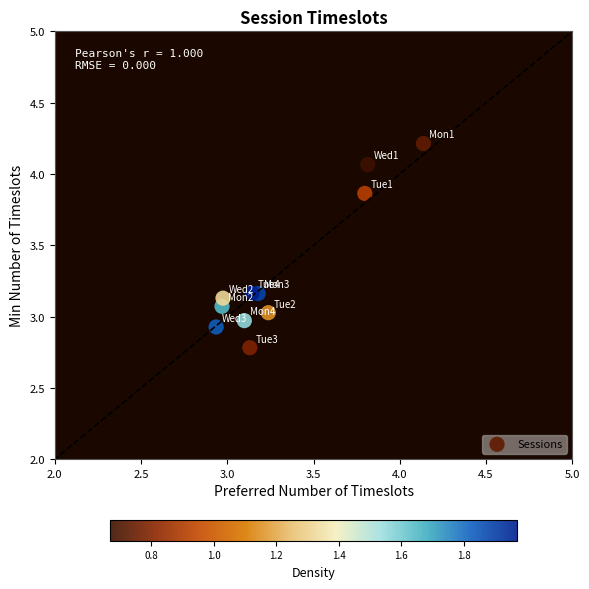

What is the range of Y values (max minus min)?

1.4